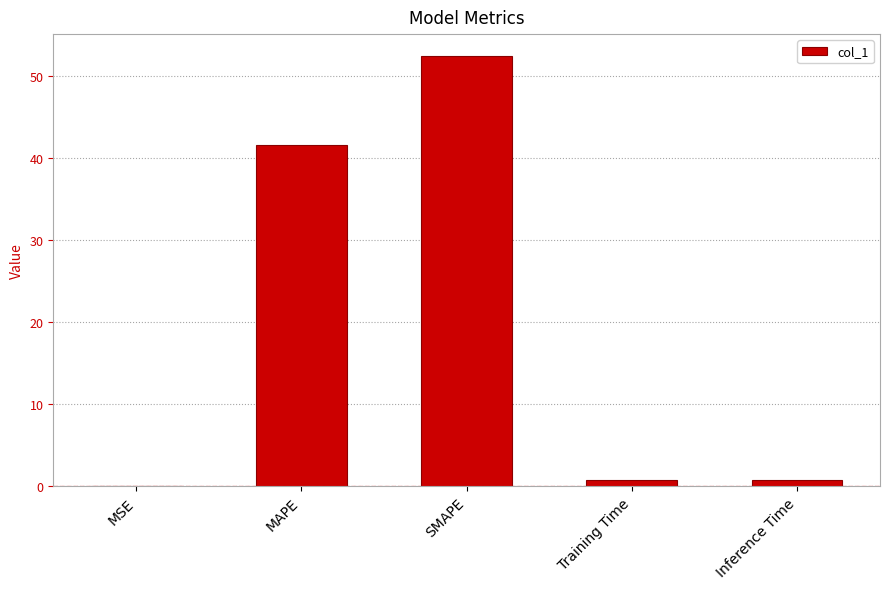

Which category has the highest value across all series?

SMAPE